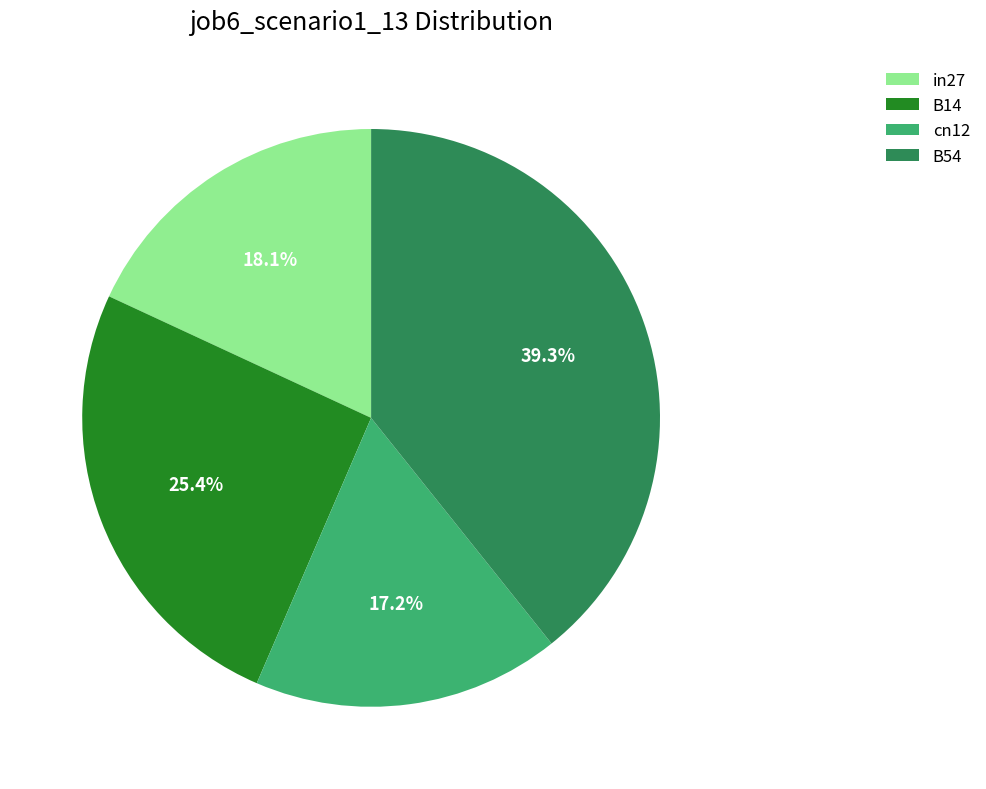

Is cn12 the majority of the pie?

No